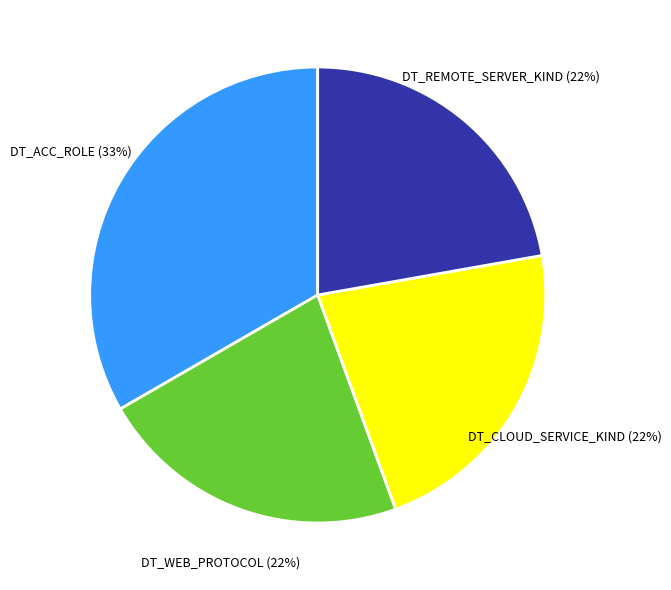

The DT_CLOUD_SERVICE_KIND slice represents 33% of the pie. True or false?

False